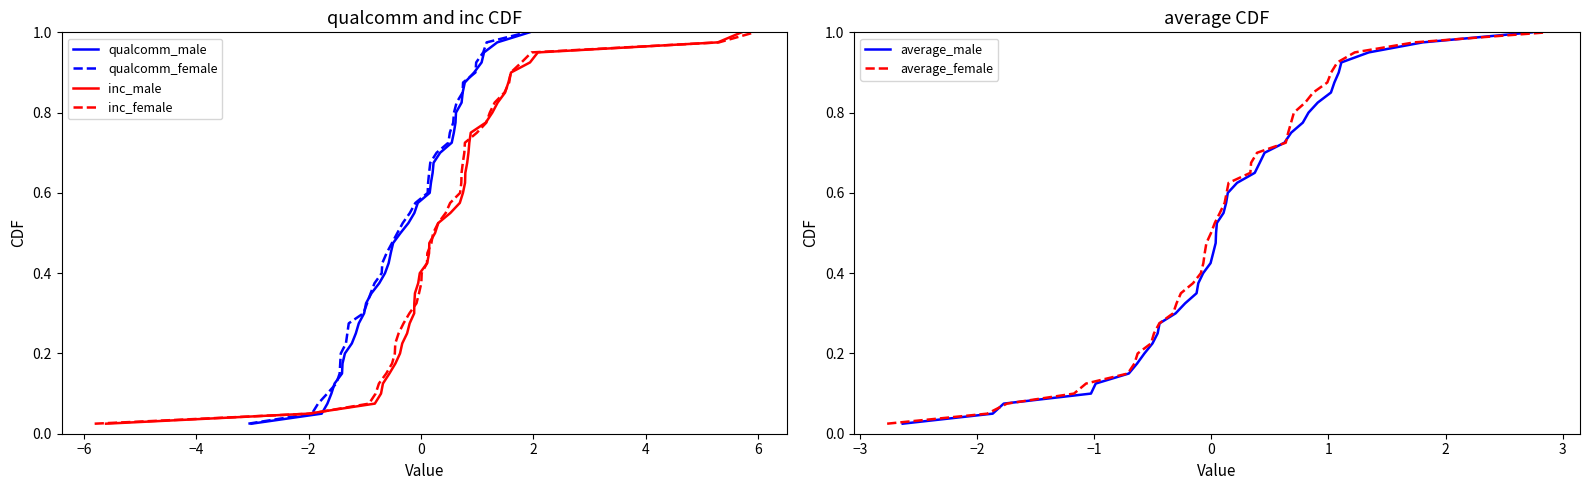

How many data points does each series have?

40